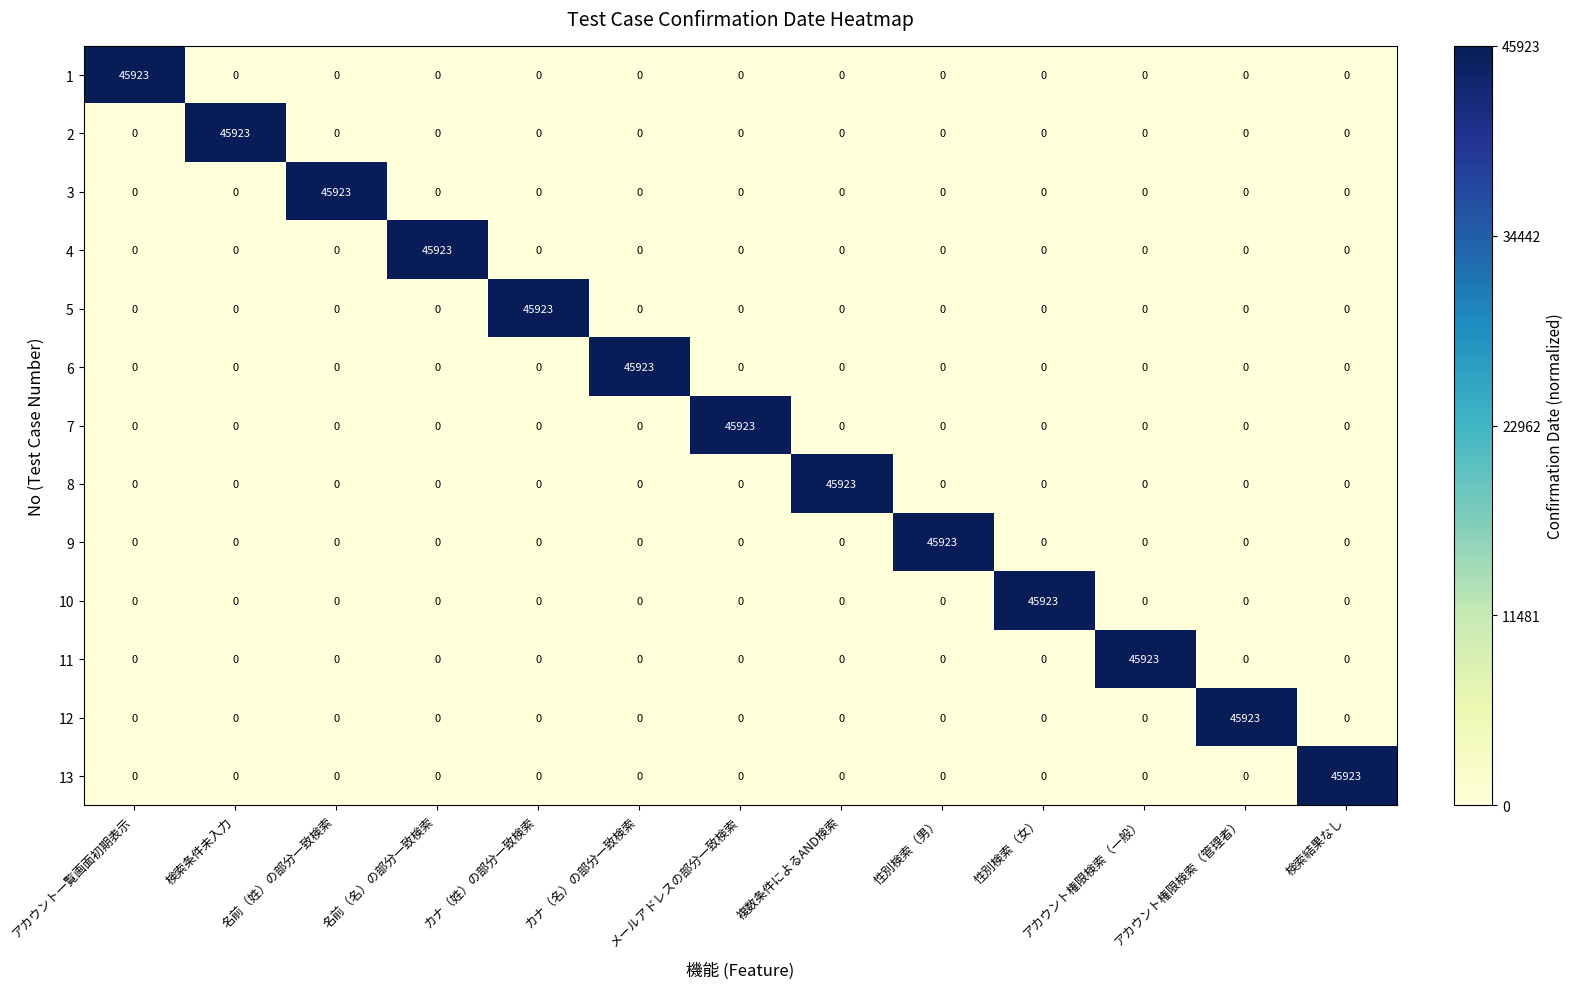

How many series are shown in this chart?

13